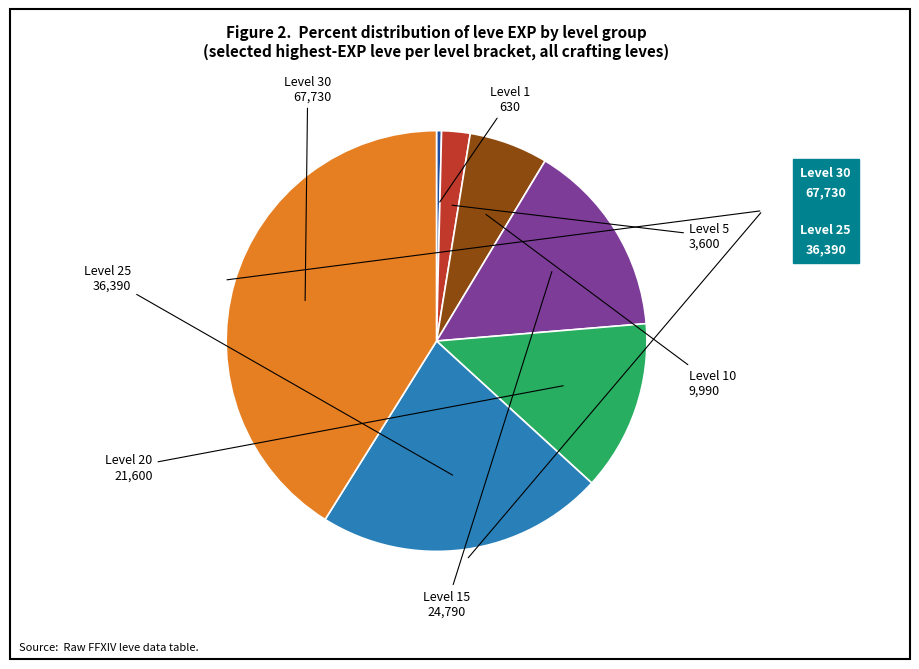

Is there a majority slice in this chart?

No